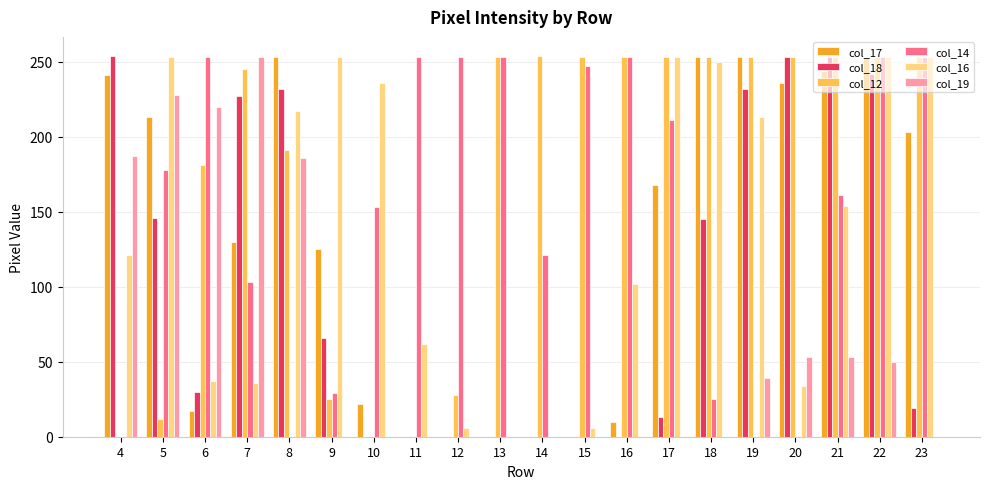

How many groups of bars are there?

20